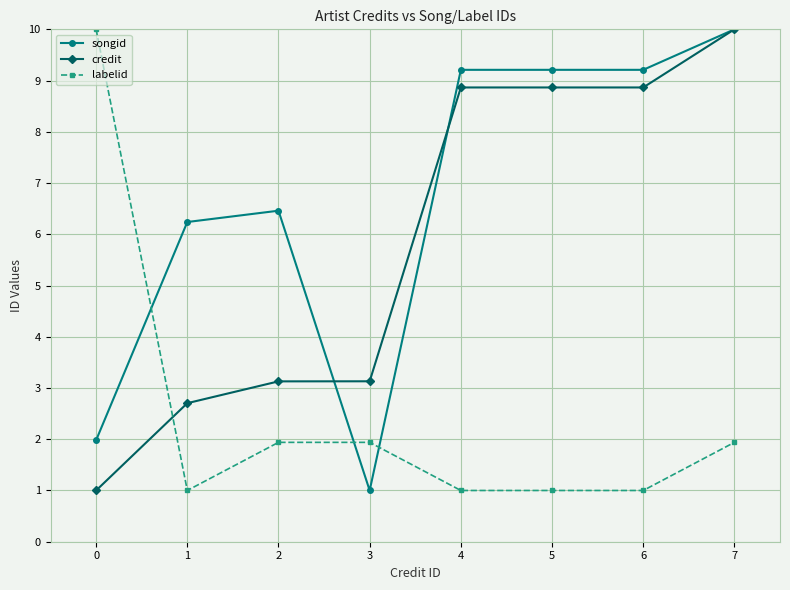

At which category does songid reach its first local valley?

3